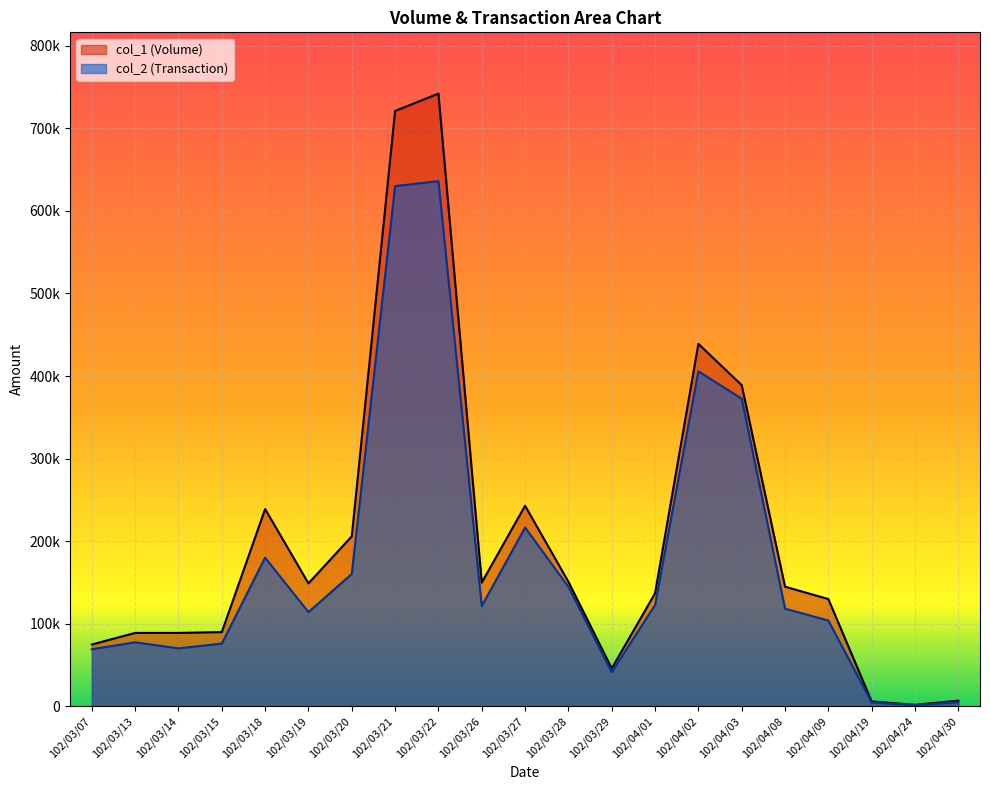

What are all the series names shown in the legend?

col_1 (Volume), col_2 (Transaction)